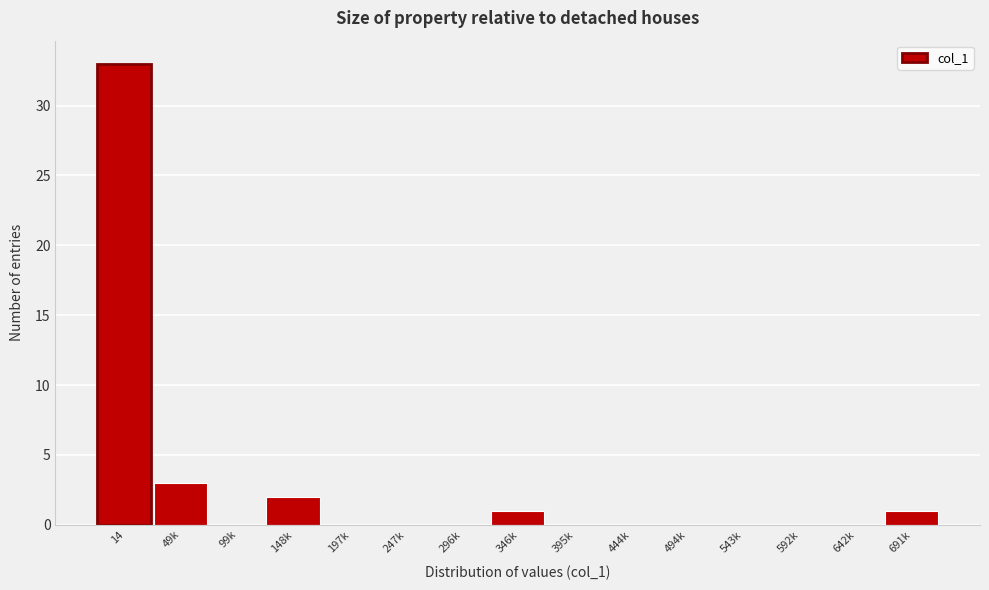

Reading right to left, extract all data points from this chart.

691k=1	642k=0	592k=0	543k=0	494k=0	444k=0	395k=0	346k=1	296k=0	247k=0	197k=0	148k=2	99k=0	49k=3	14=33